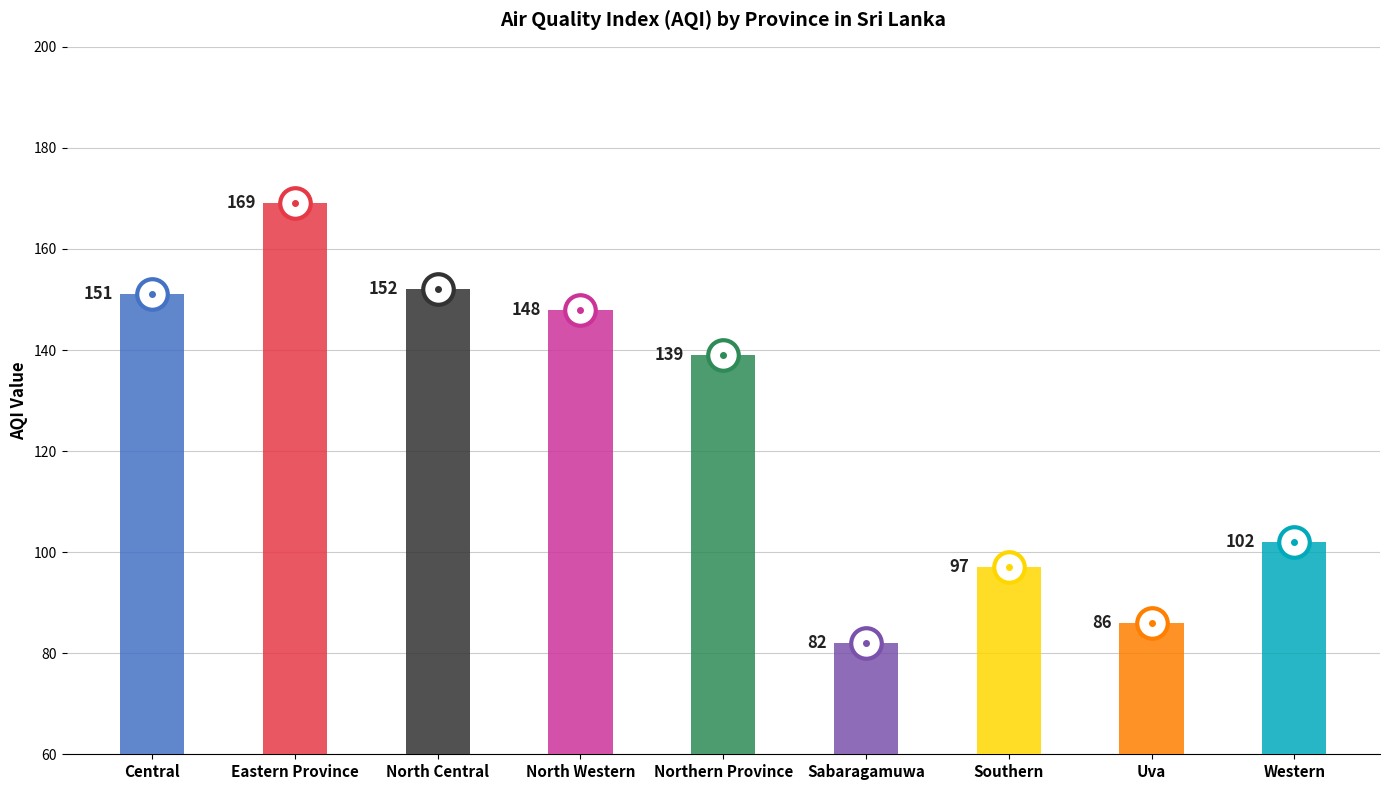

Reading left to right, list all the values displayed in this chart.

151	169	152	148	139	82	97	86	102